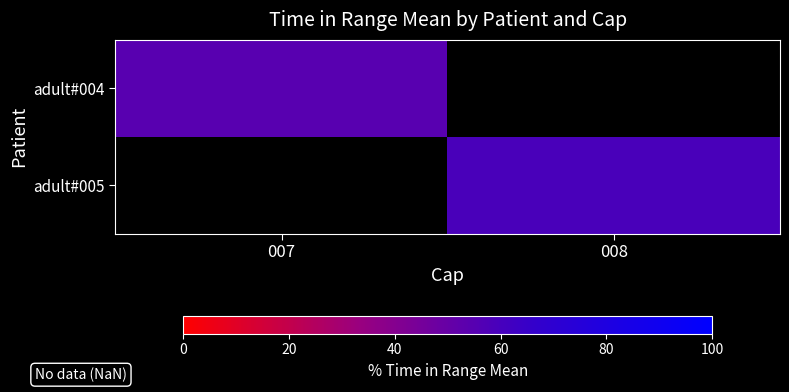

List the series in order of their peak value, highest first.

adult#004, adult#005